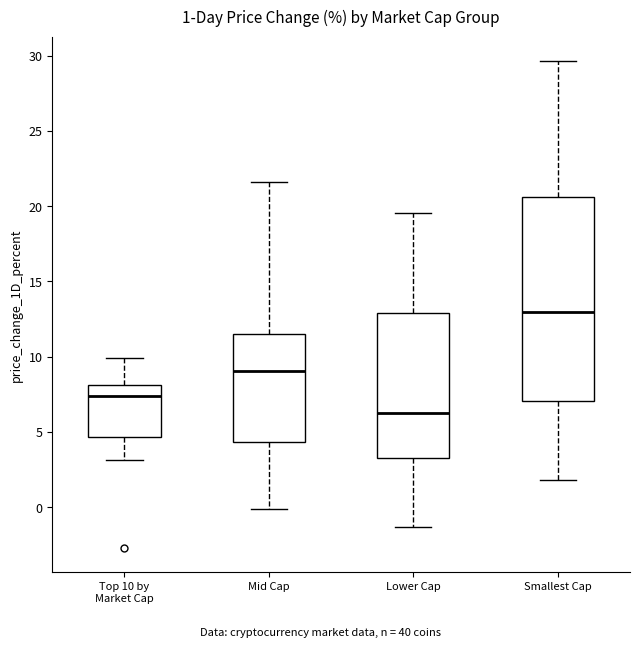

Which box's median line is the highest?

Smallest Cap